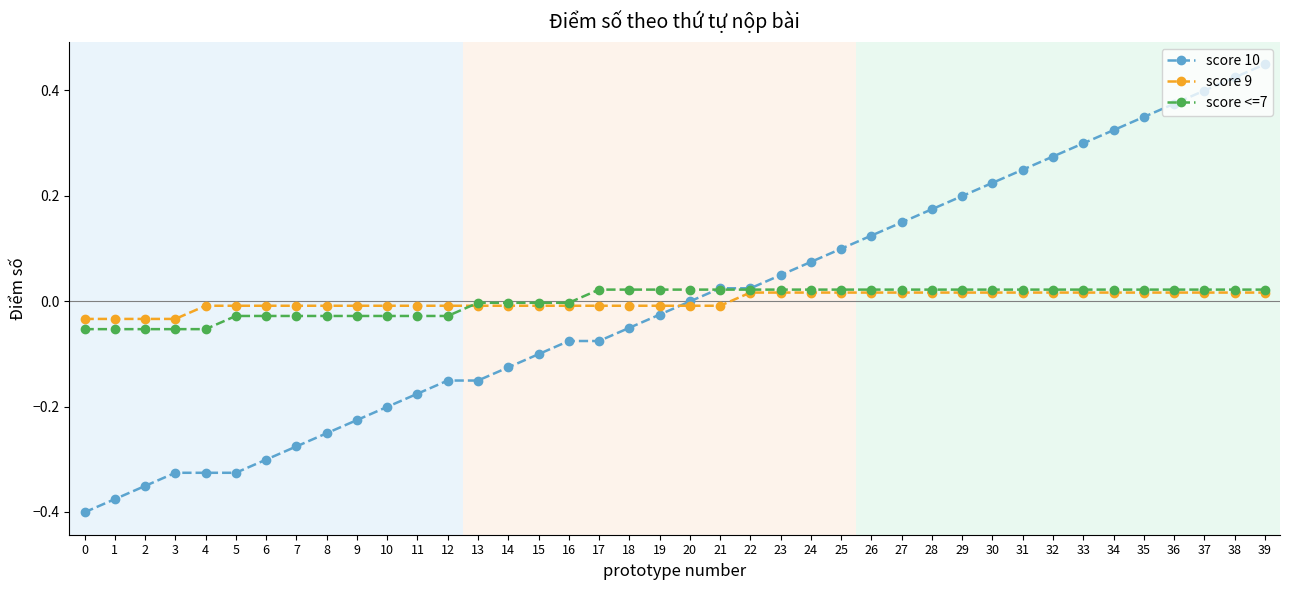

Is the value of score 9 at 1 greater than the value of score <=7 at 34?

No